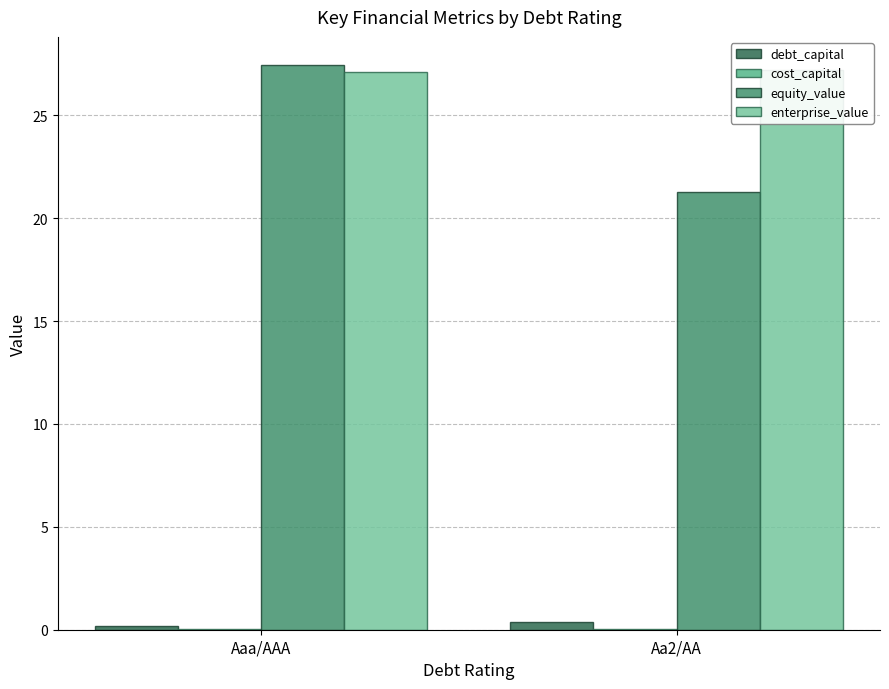

Rank the series by their maximum value, from lowest to highest.

cost_capital, debt_capital, enterprise_value, equity_value